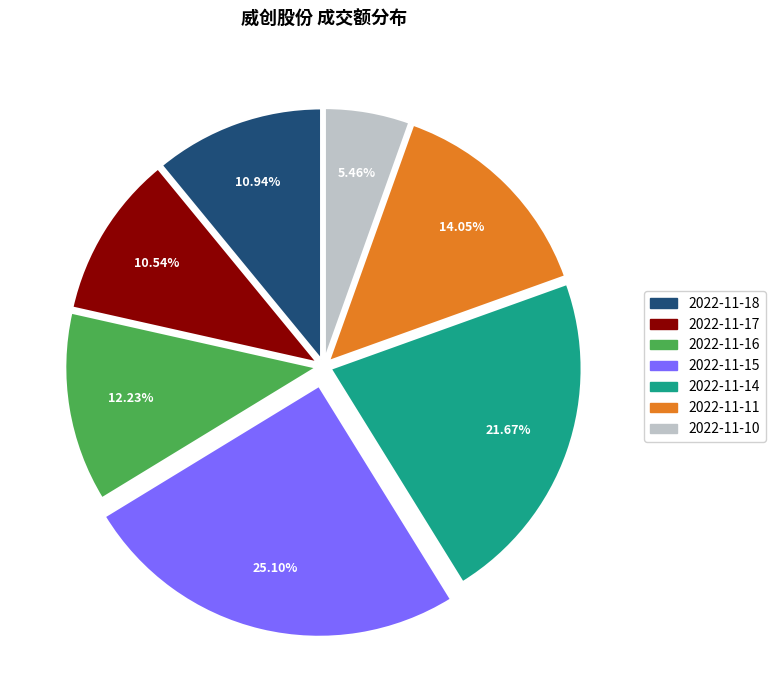

To the nearest percent, what is the difference between the 2022-11-18 and 2022-11-10 slice percentages?

5%